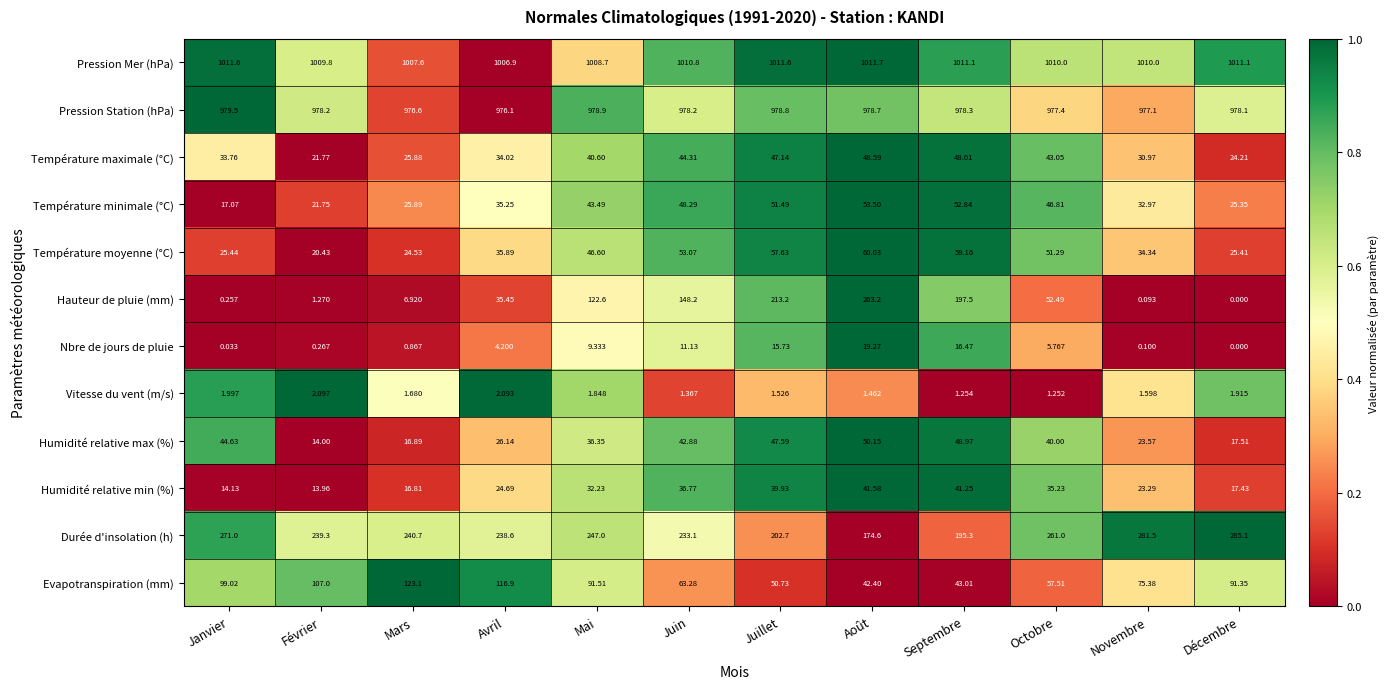

Where does the Evapotranspiration (mm) series first go above 91?

Janvier